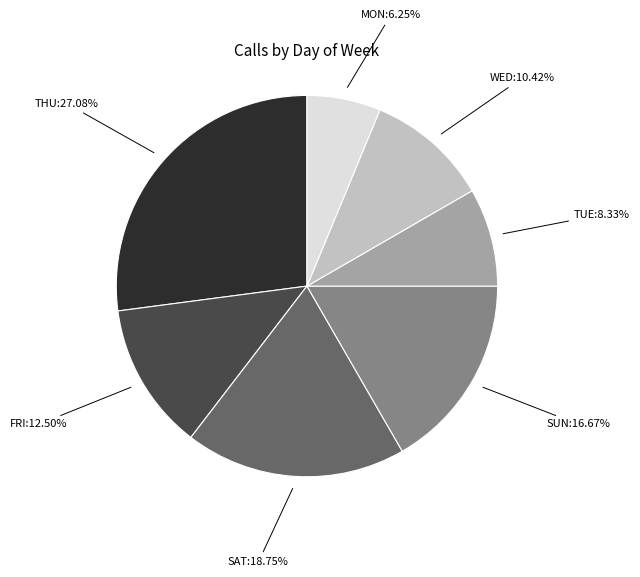

Is there any slice that represents more than half of the pie?

No